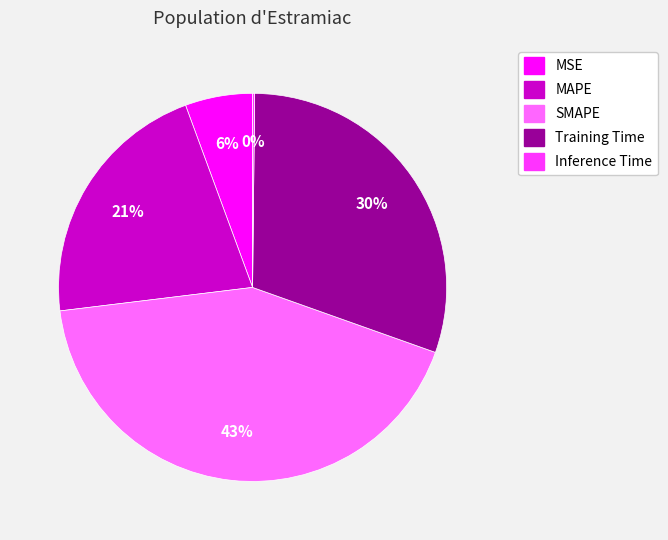

Is there any slice that represents more than half of the pie?

No